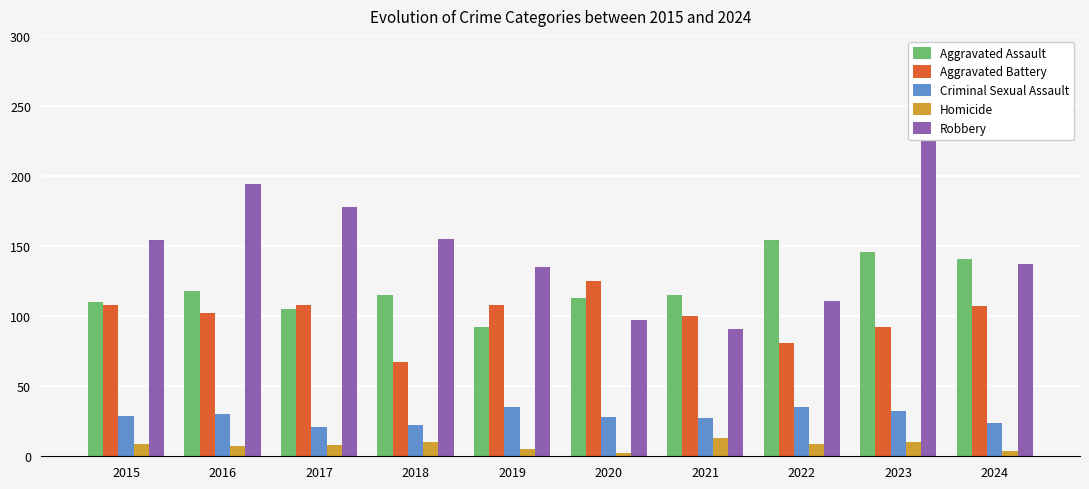

What is the total value across all series at 2015?

410